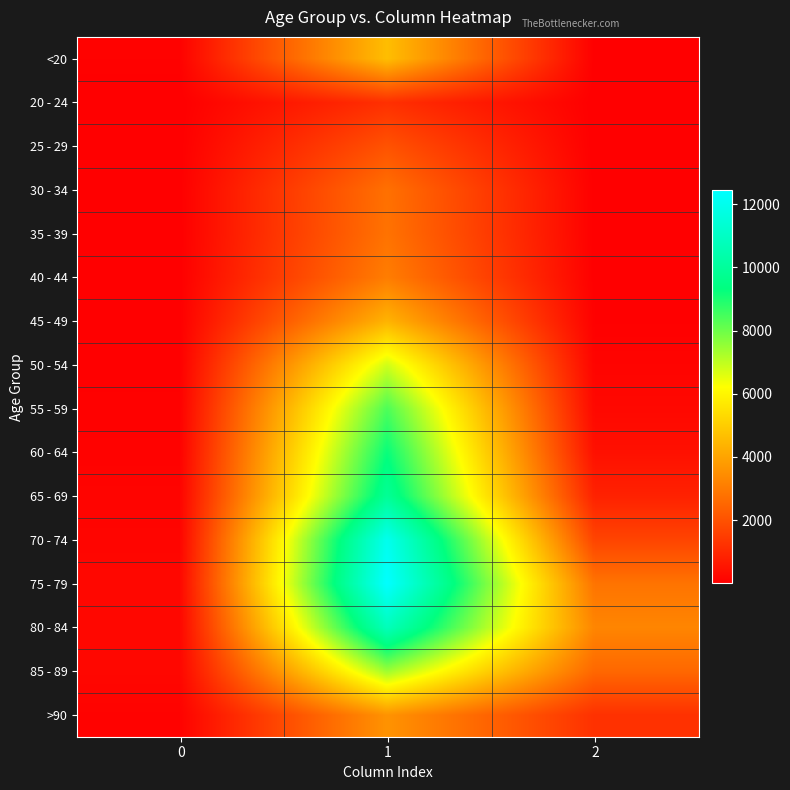

At which category does the chart reach its minimum across all series?

2